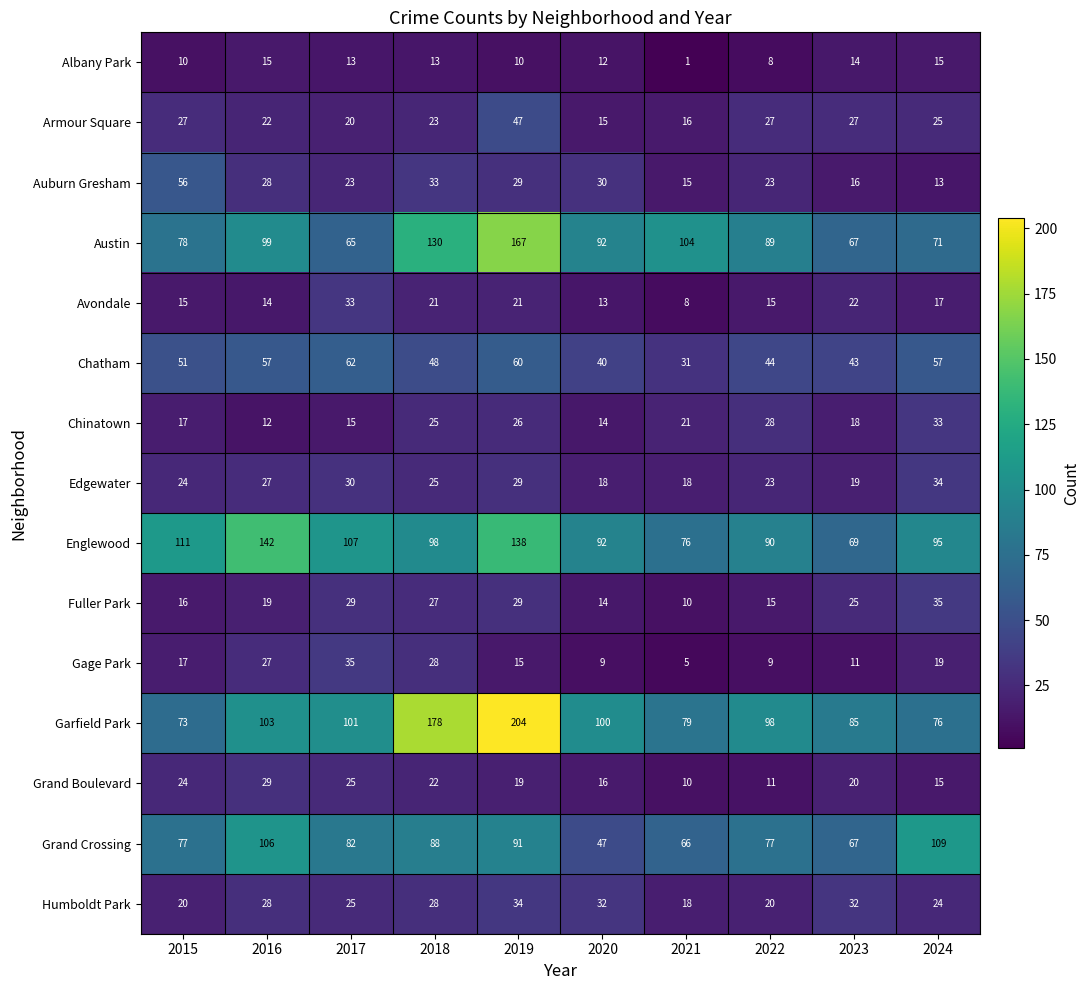

How many categories are shown in the chart?

10